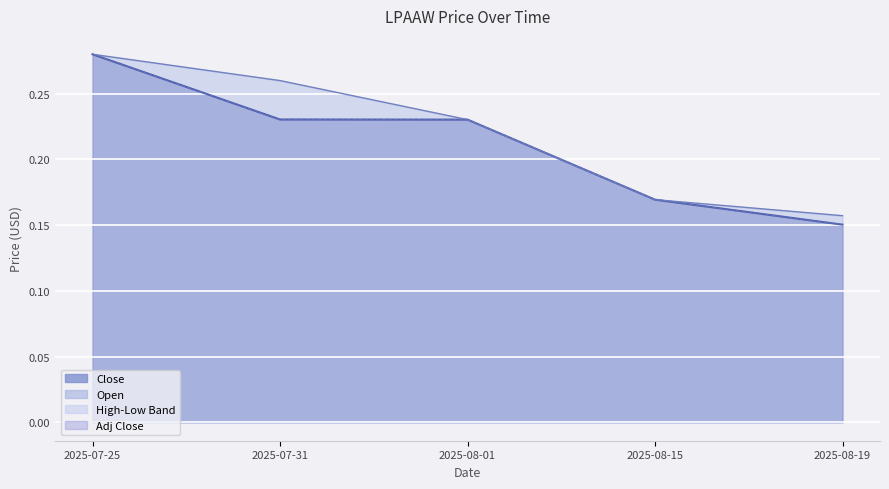

True or false: Close and Open intersect in this chart.

False